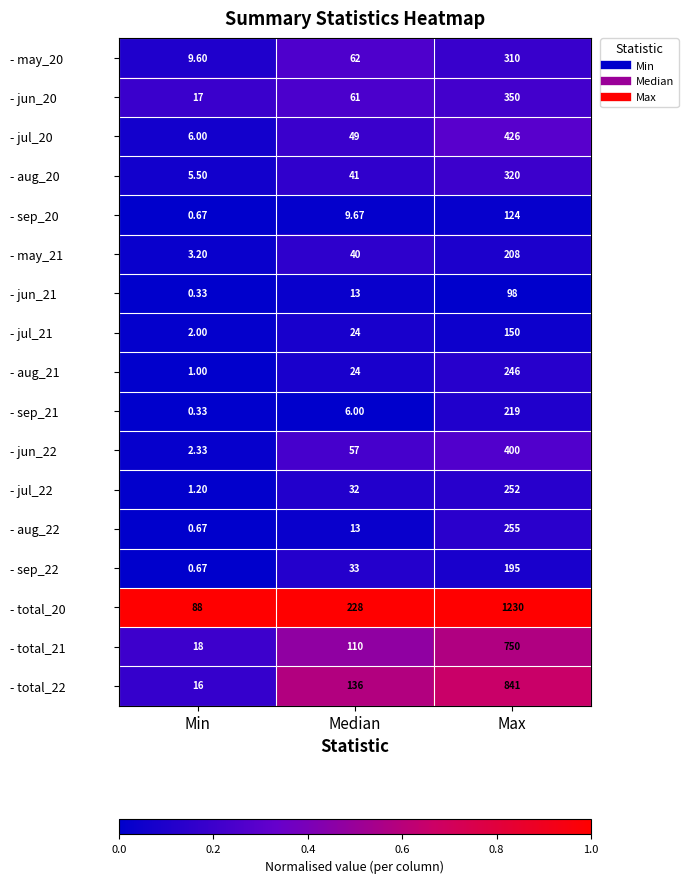

List the labels in order of - may_20 value, largest first.

Max, Median, Min